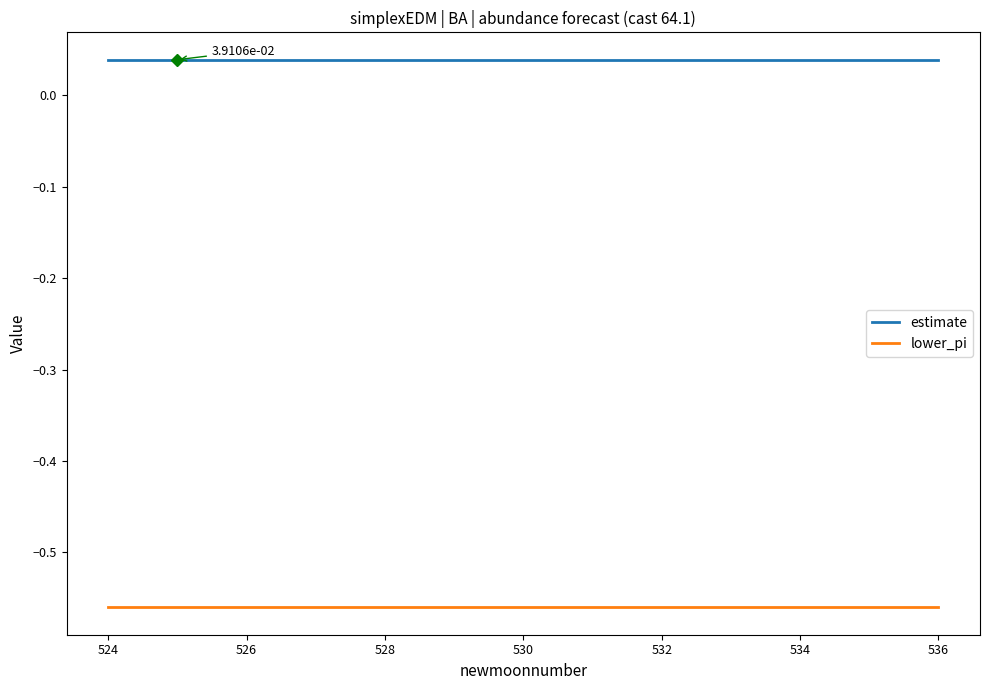

Does the chart display data point markers on the line(s)?

No